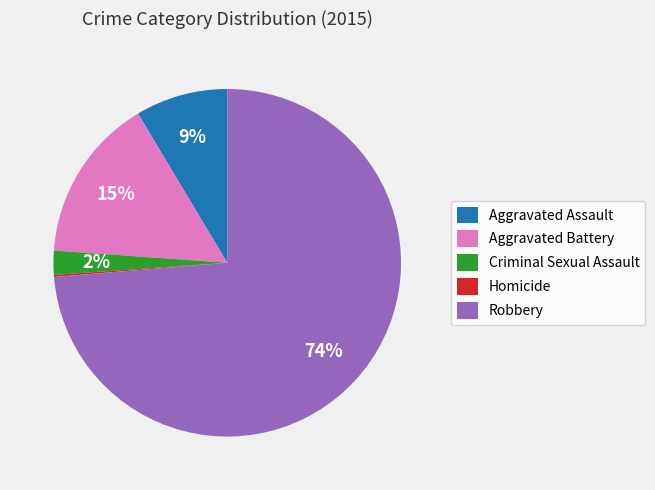

Which category accounts for the majority?

Robbery